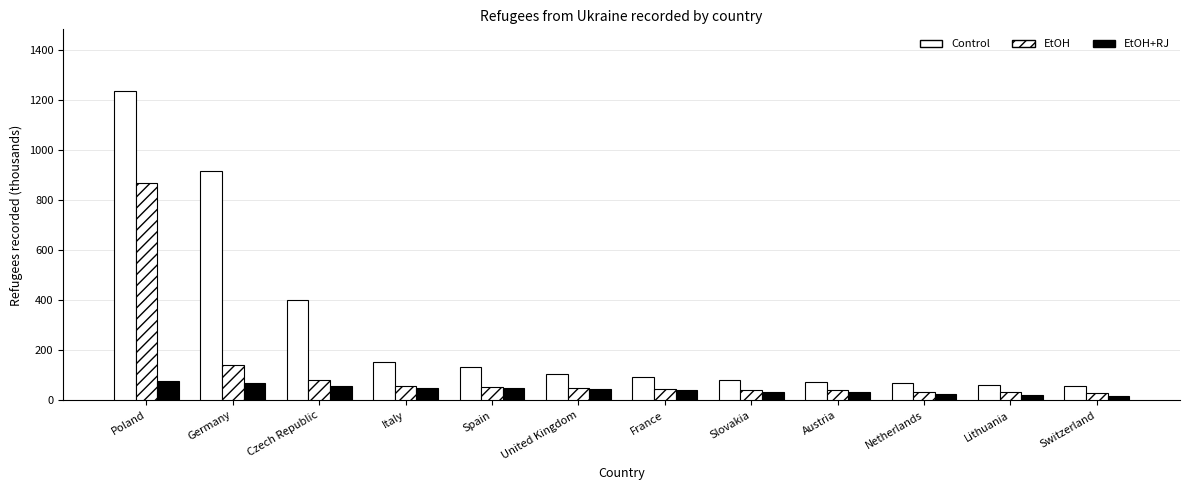

How many values in the EtOH+RJ series are below 44?

6